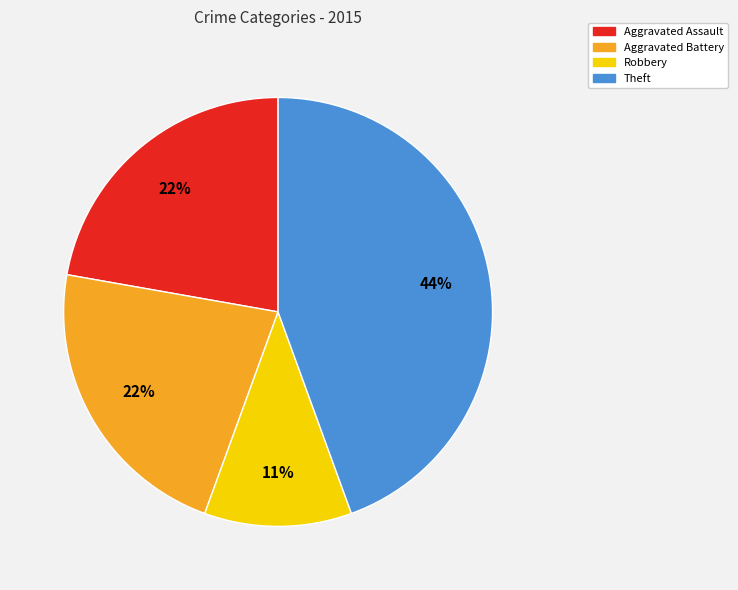

Does any single category account for the majority?

No